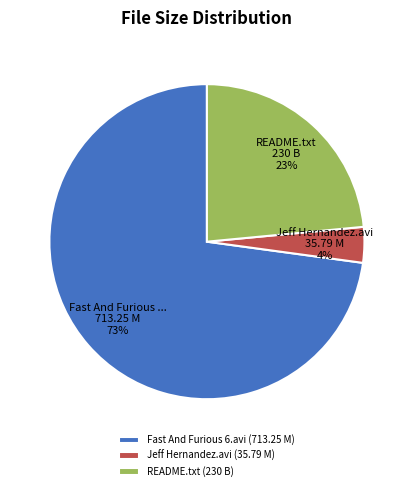

To the nearest percent, what is the difference between the largest and smallest slice percentages?

69%